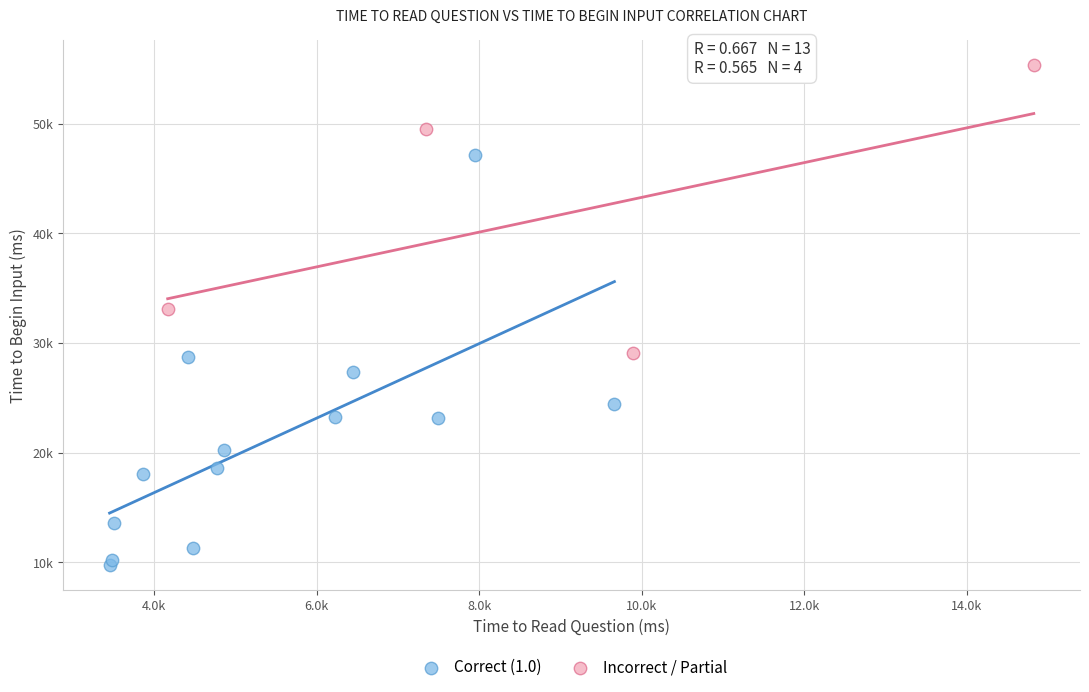

What are all the series names shown in the legend?

Correct (1.0), Incorrect / Partial